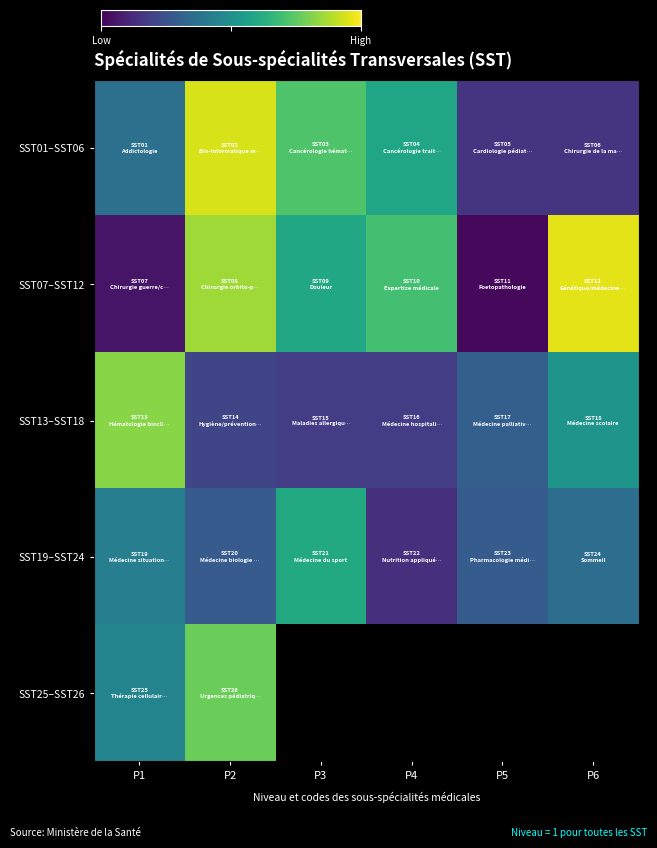

Which category has the lowest value across all series?

P5